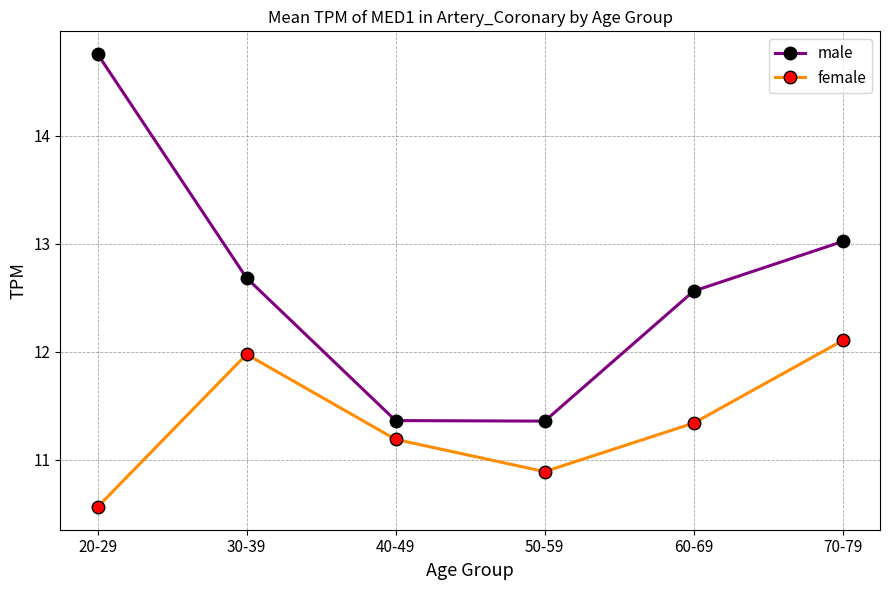

True or false: male has a value of 11.4 at 40-49.

True